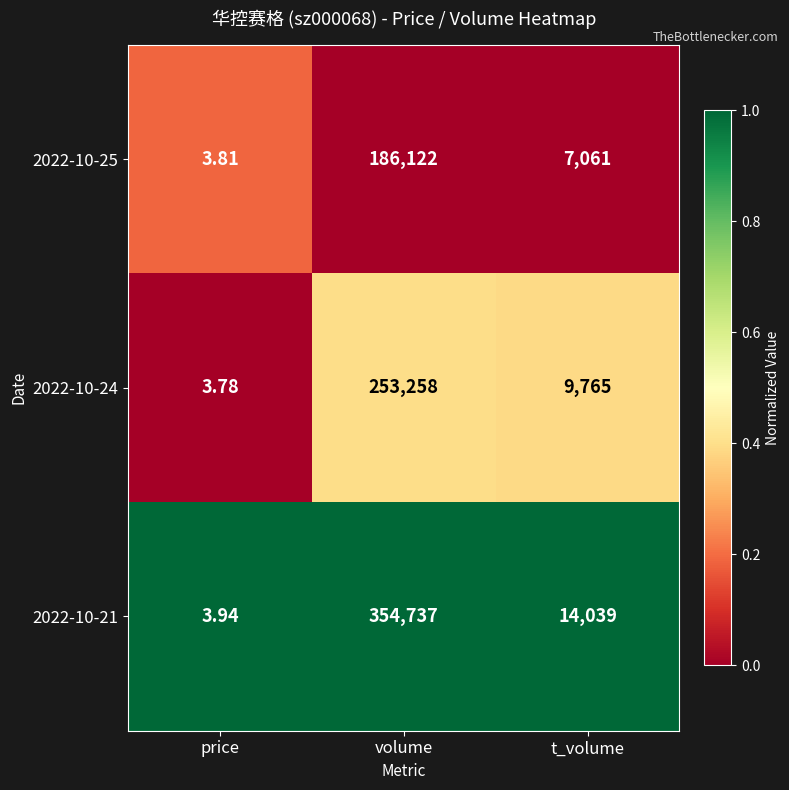

Is the value of 2022-10-24 at volume greater than the value of 2022-10-21 at t_volume?

Yes